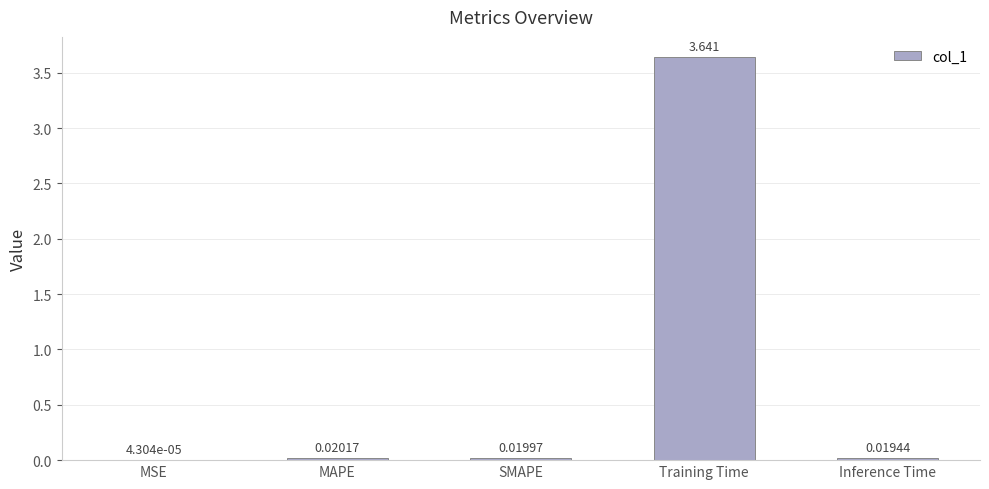

Between Training Time and MSE, which is larger?

Training Time